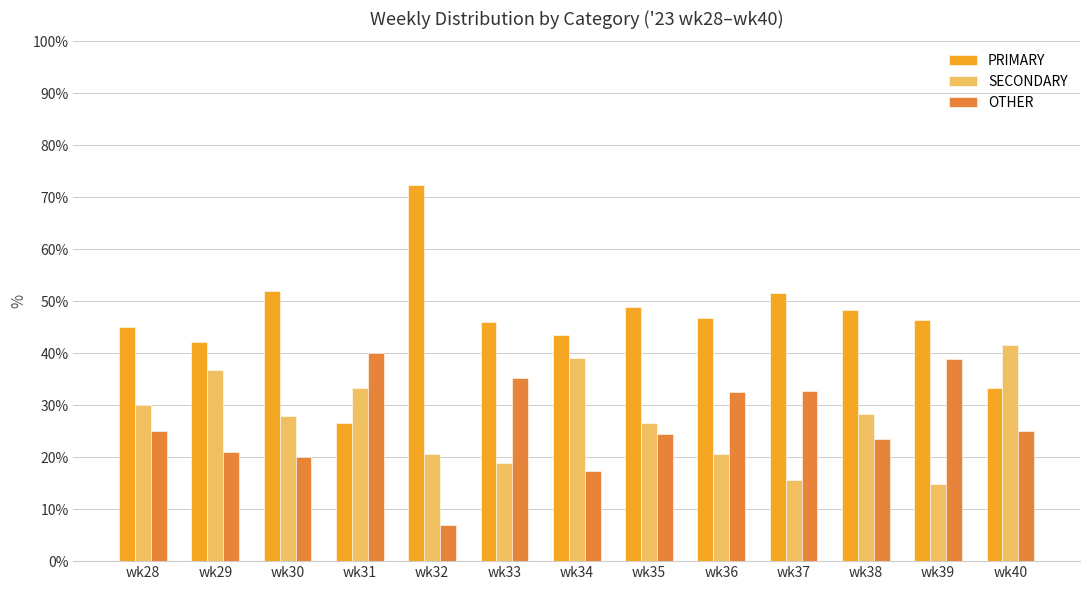

Rank the series at wk31 from lowest to highest value.

PRIMARY, SECONDARY, OTHER